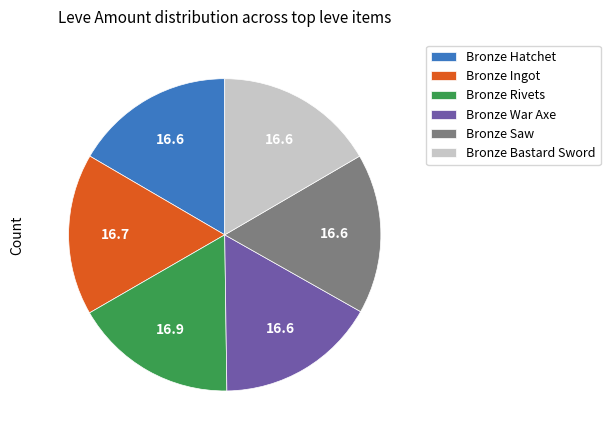

Approximately how many times larger is the value at Bronze War Axe compared to Bronze Saw?

1.0